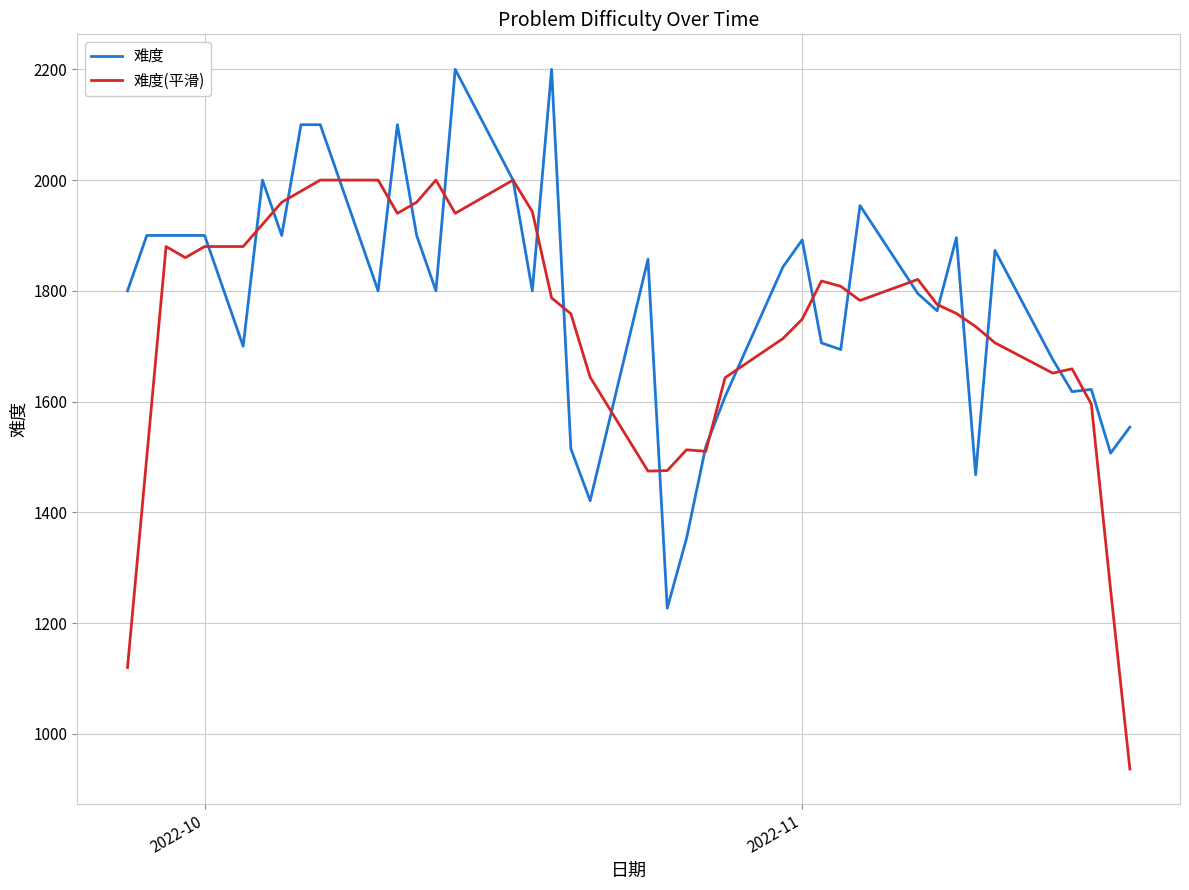

Which series has the largest range (max minus min)?

难度(平滑)